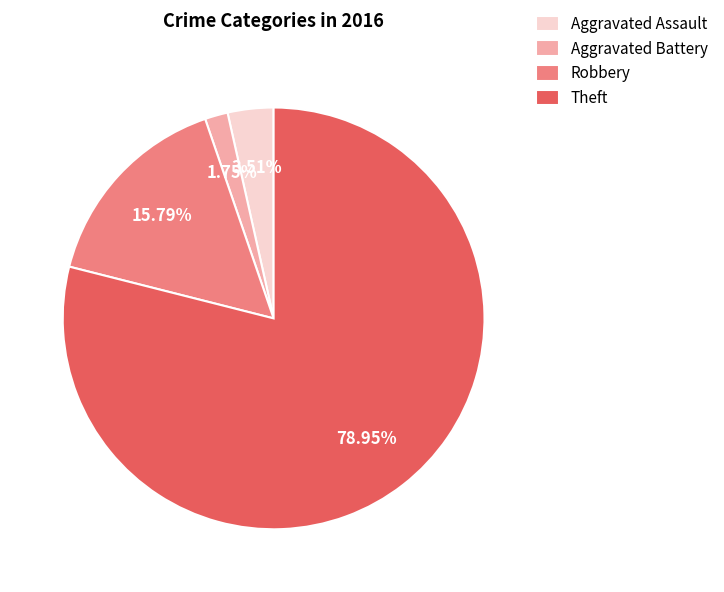

True or false: Aggravated Assault accounts for 4% of the total.

True